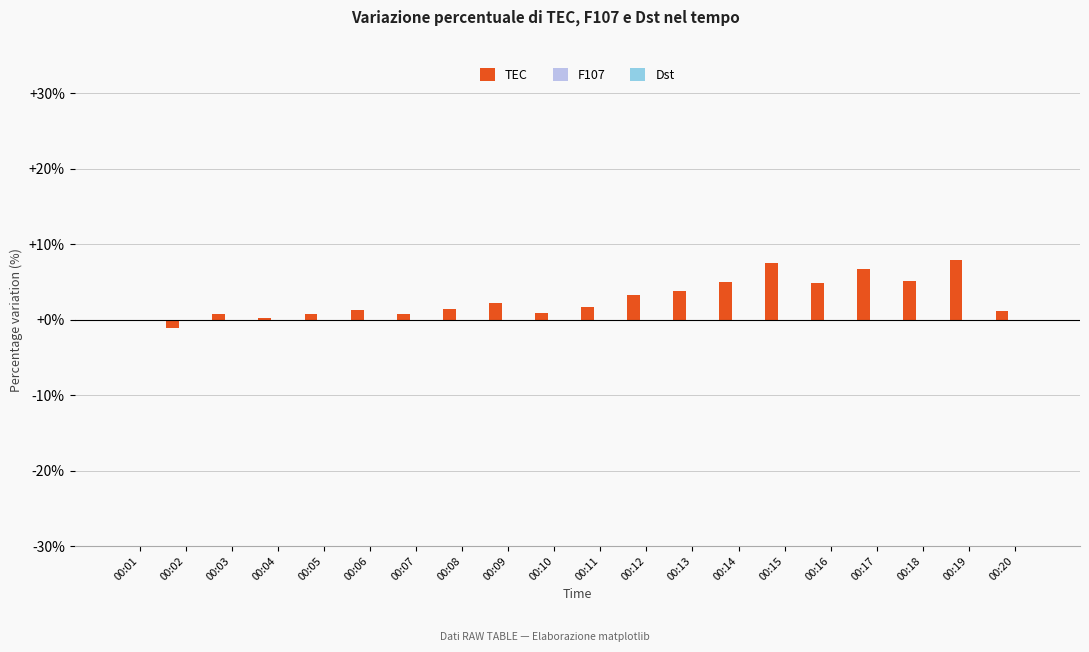

What is the sum of all values?

53.7